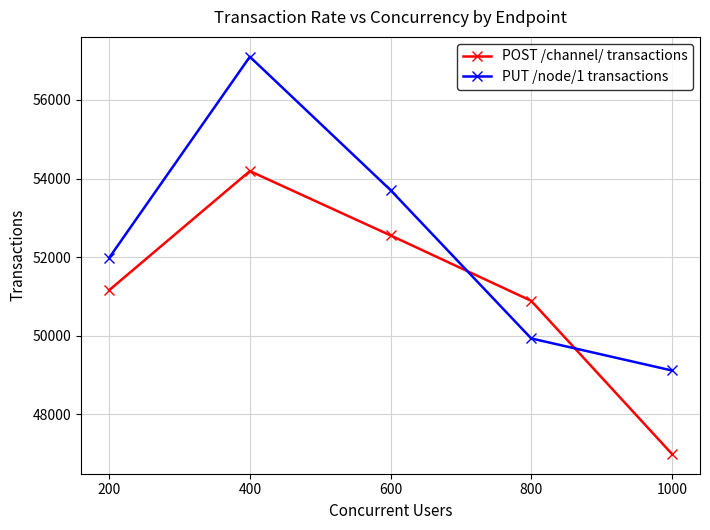

True or false: PUT /node/1 transactions has more than 1 interior local peaks.

False